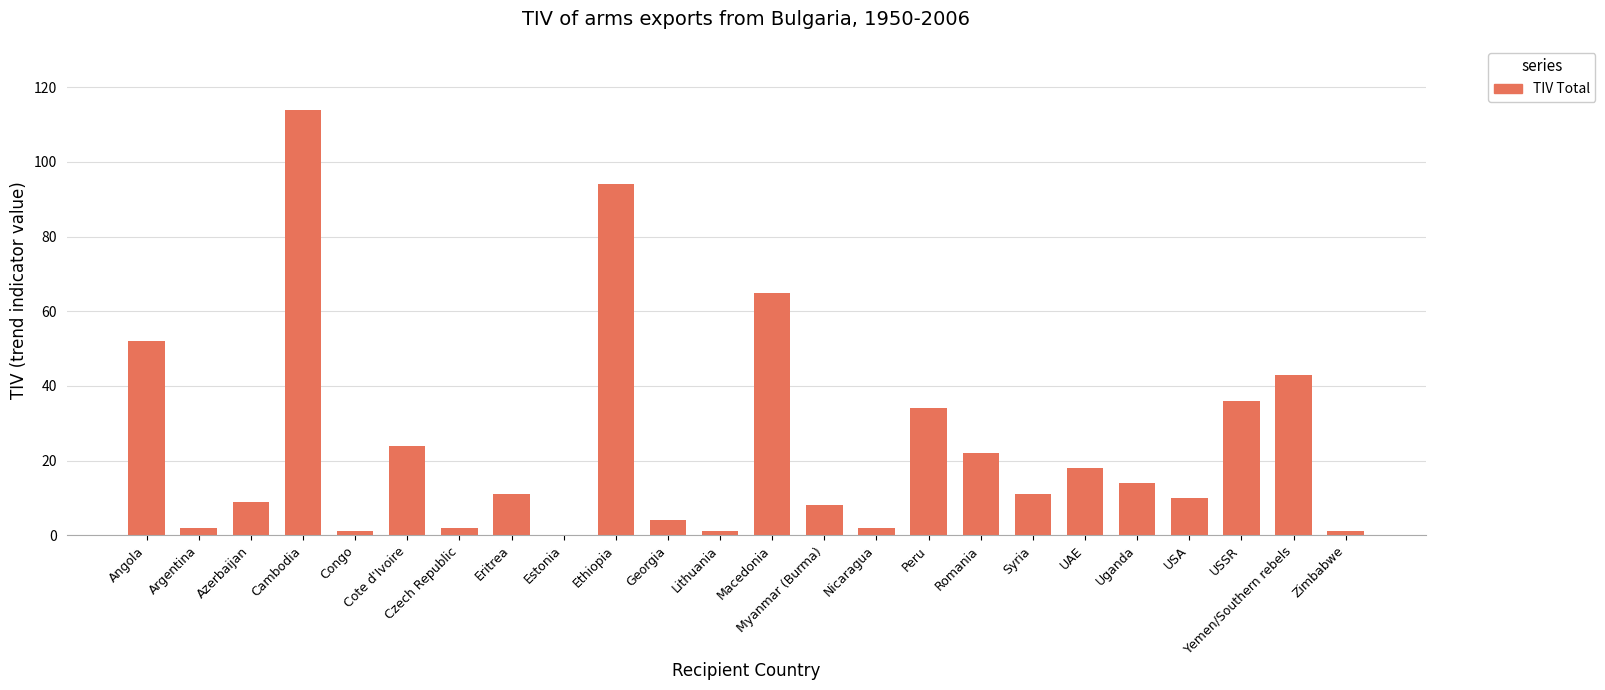

Is it true that the value at Estonia is -47?

False